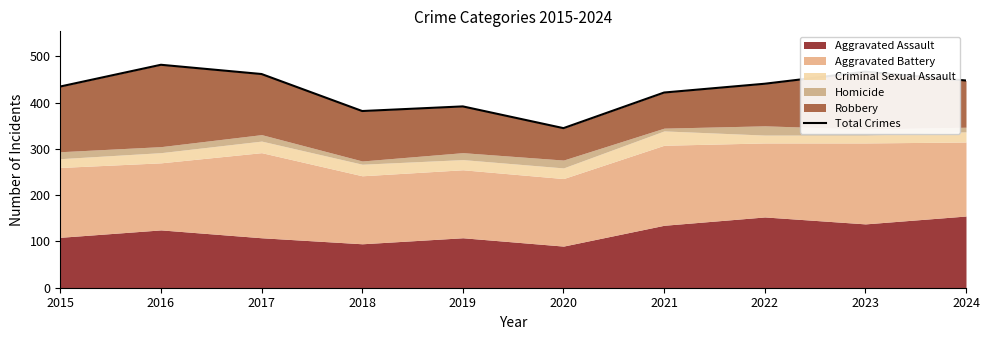

What is the difference between the maximum and second lowest values?

100